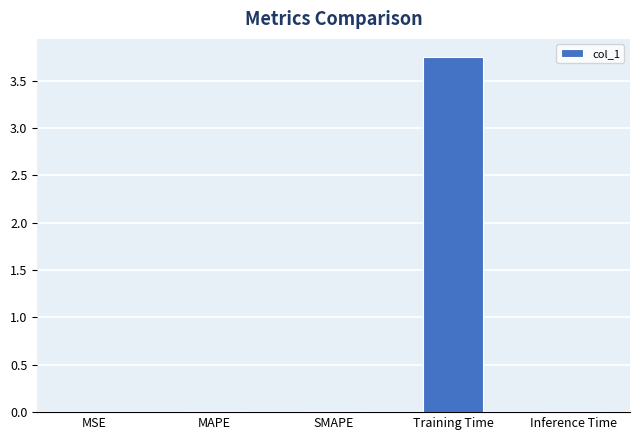

Between SMAPE and Training Time, which is larger?

Training Time